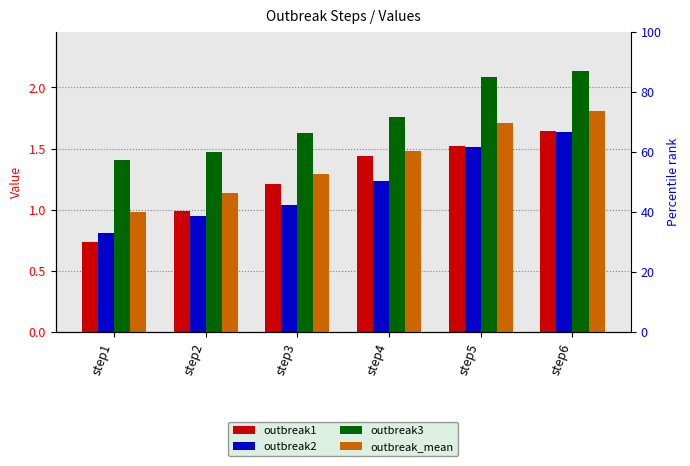

What is the sum of the outbreak_mean values at step2 and step1?

2.1